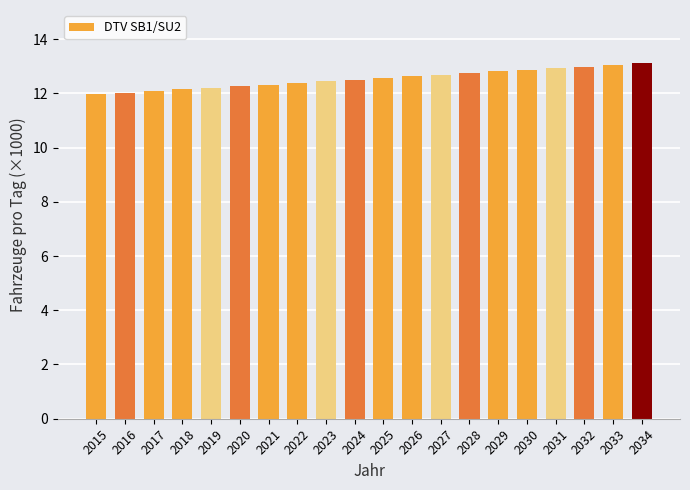

What is the value of the 5th bar from the left?

12.2